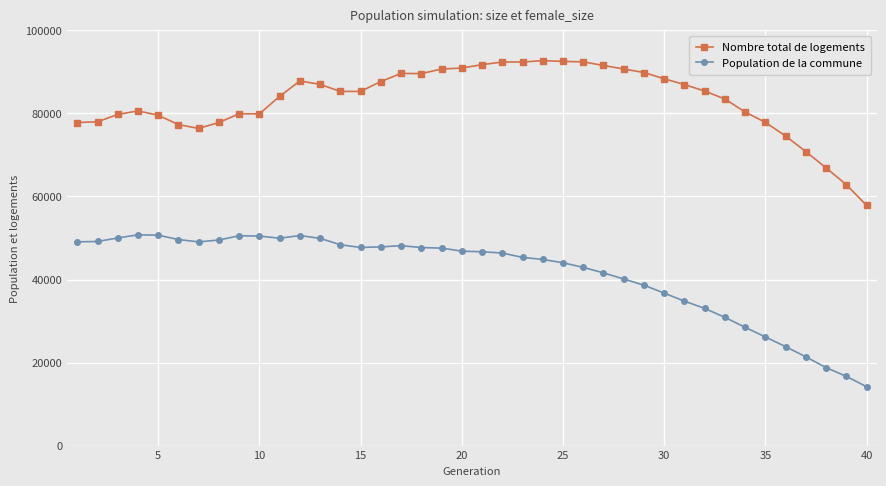

What are all the series names shown in the legend?

Nombre total de logements, Population de la commune